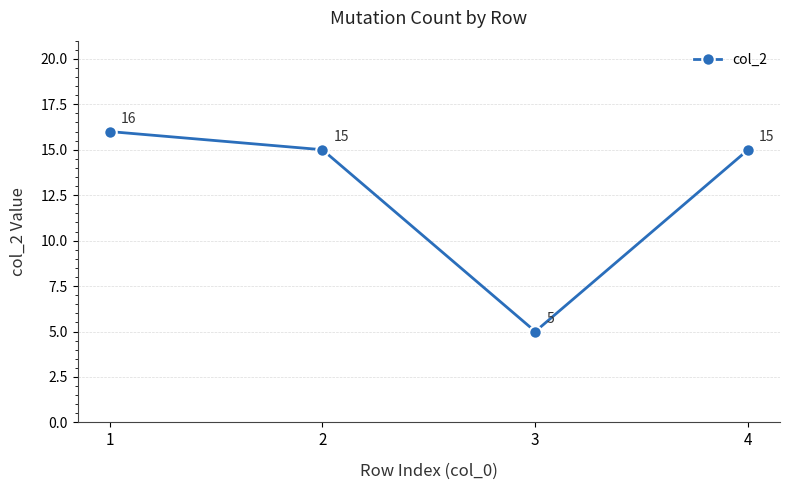

What is the approximate value at 1, to the nearest 5?

15